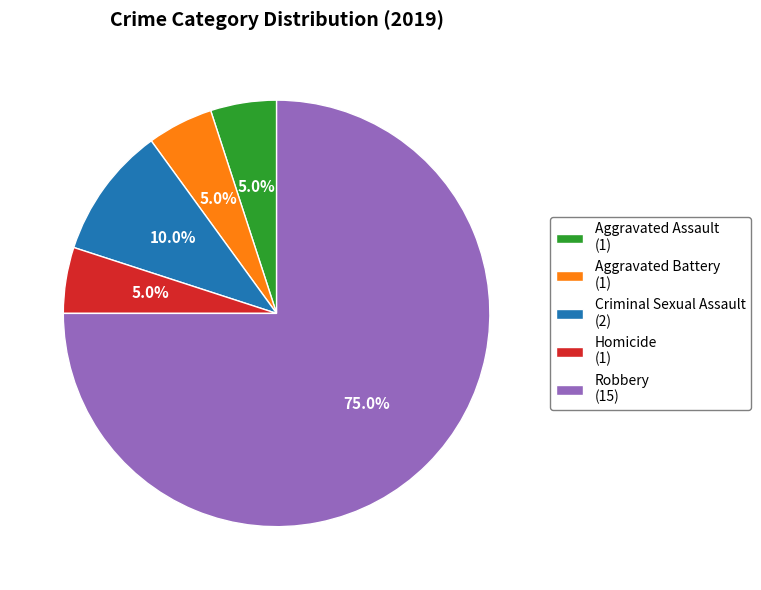

Does Aggravated Battery represent more than half of the total?

No